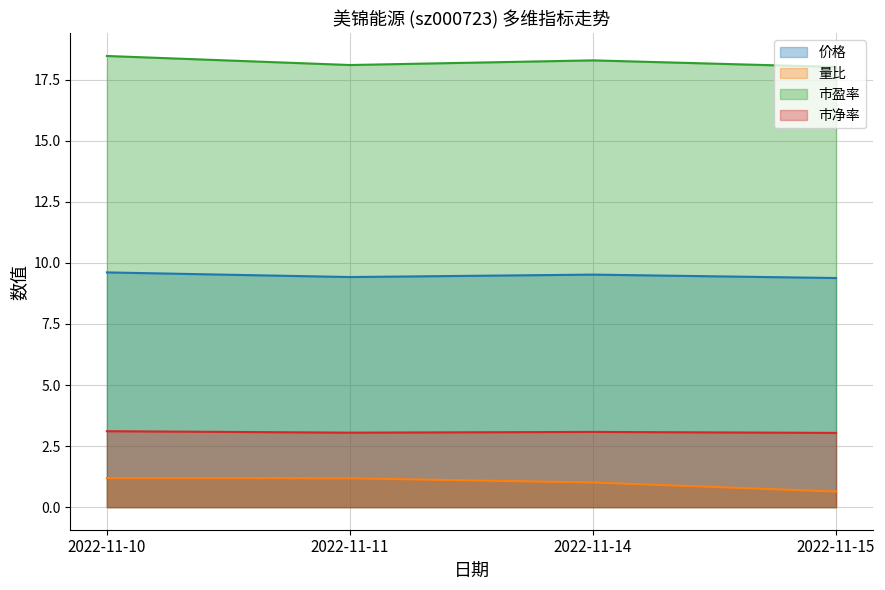

Rank the categories by 价格 value from highest to lowest.

2022-11-10, 2022-11-14, 2022-11-11, 2022-11-15